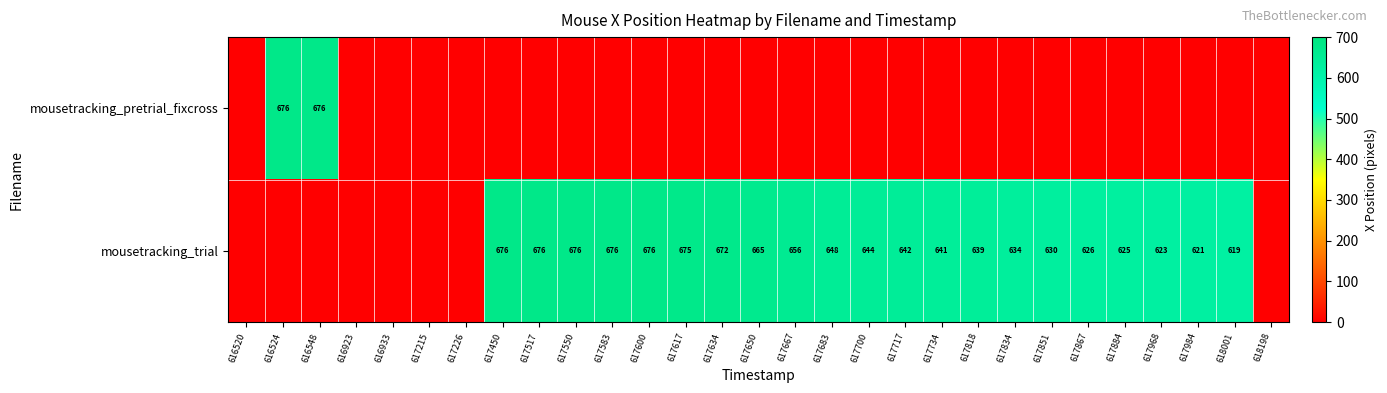

What is the sum of the mousetracking_trial values at 617683 and 617834?

1282